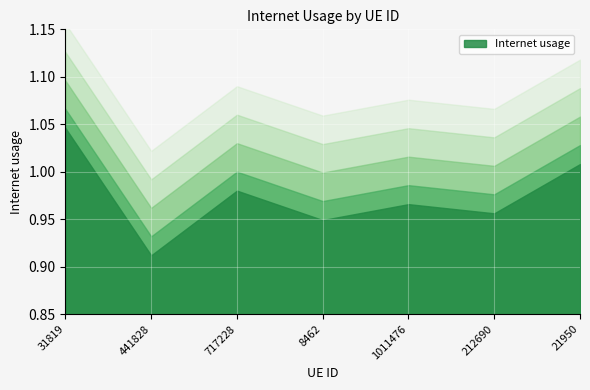

Does the chart display data point markers on the line(s)?

No